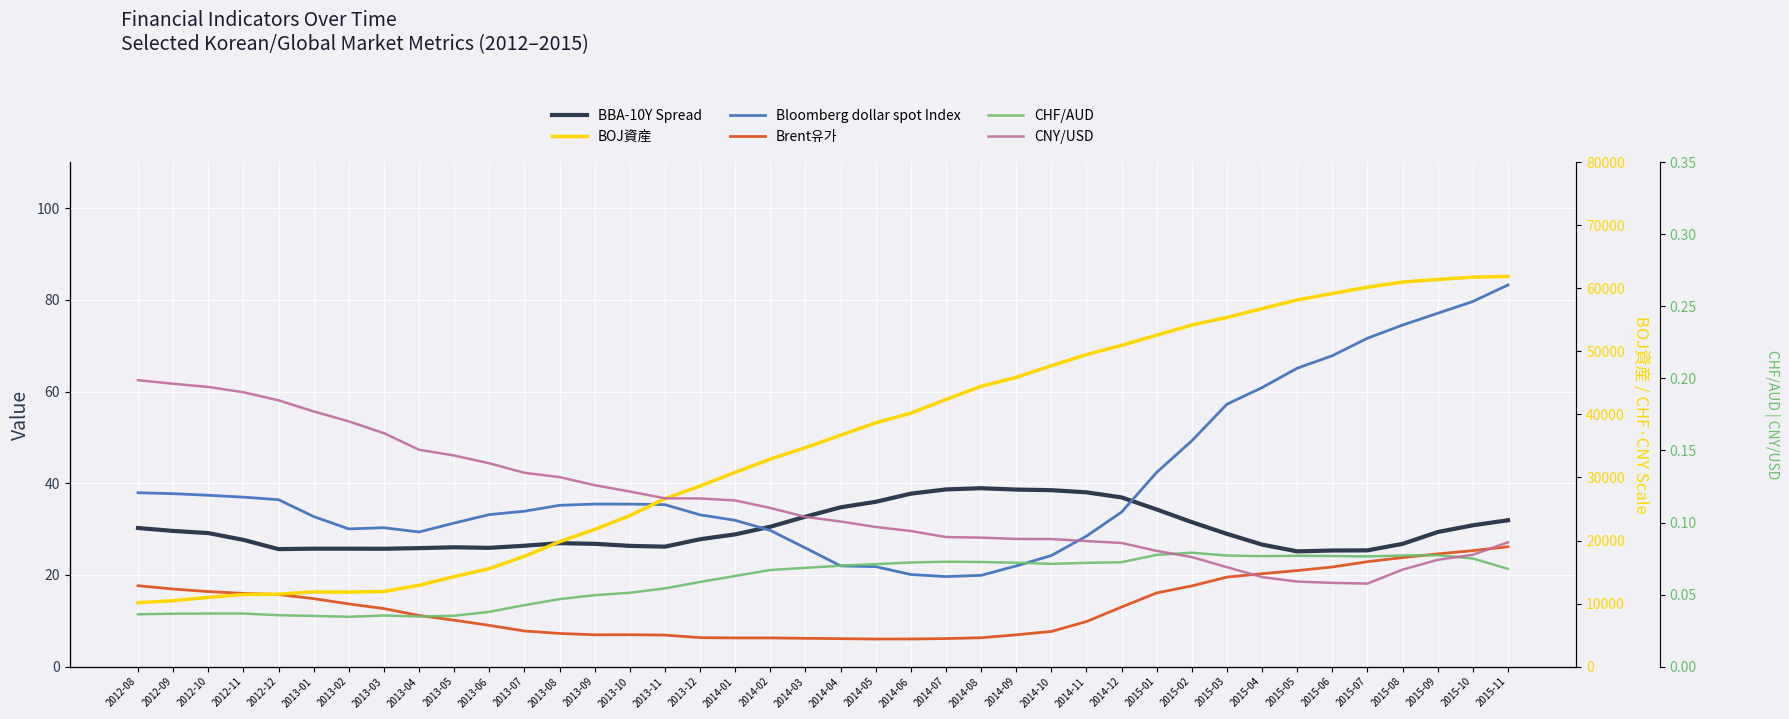

The value of BOJ資産 at 2012-08 is 10131.4. True or false?

True